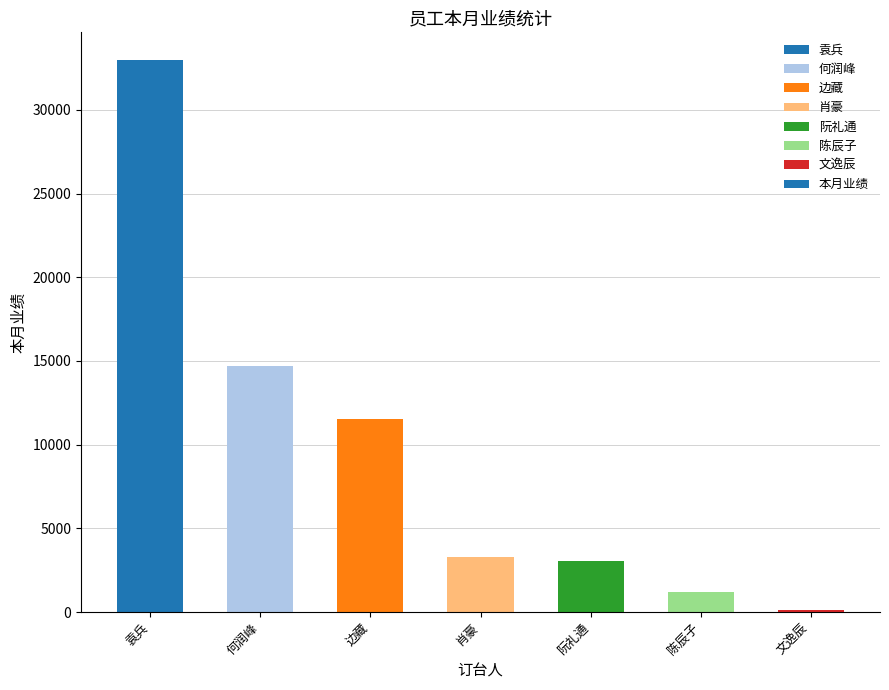

Where is the data nearest to the value 16540?

何润峰